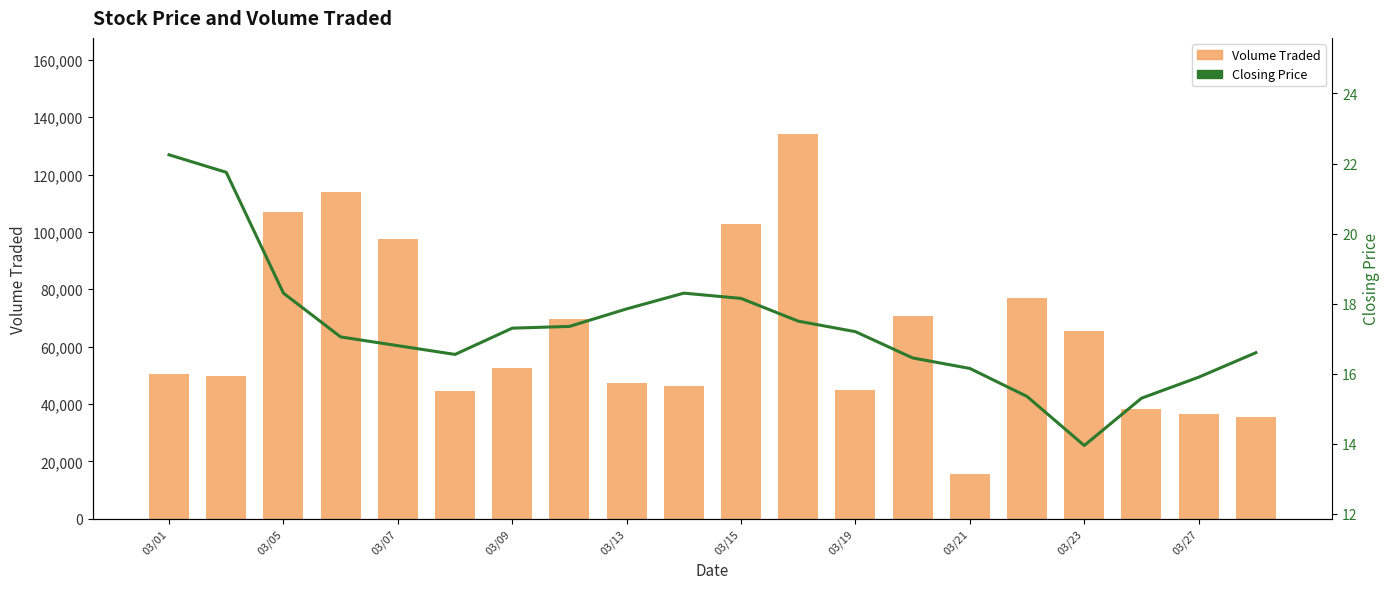

What position from the right is 03/21?

6